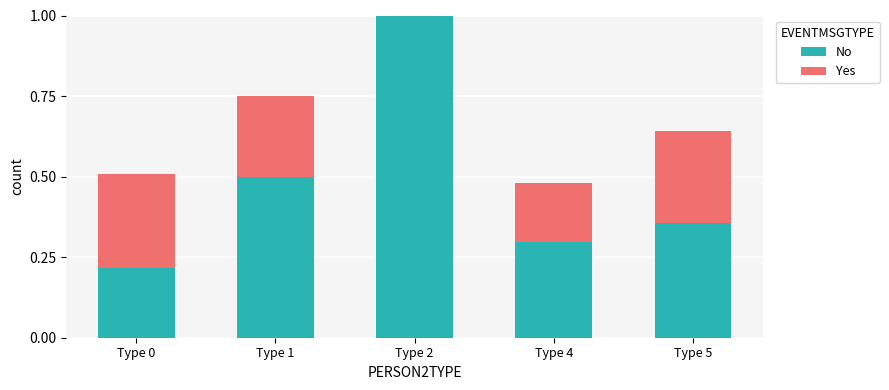

At which category is the sum across all series the highest?

Type 2